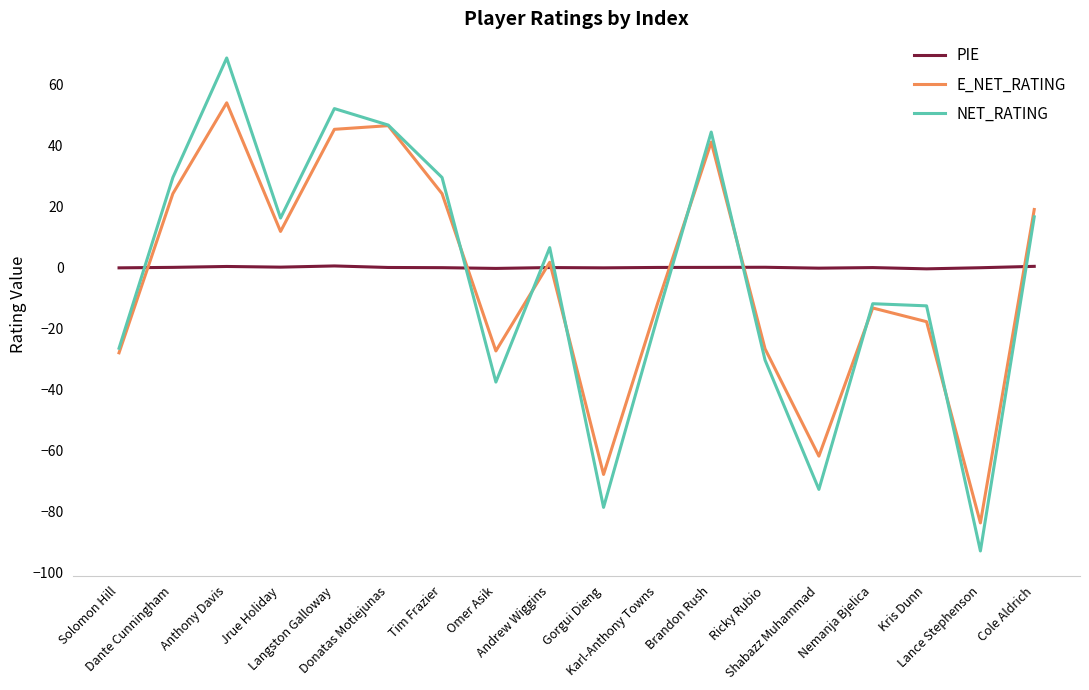

What position from the left is Cole Aldrich?

18